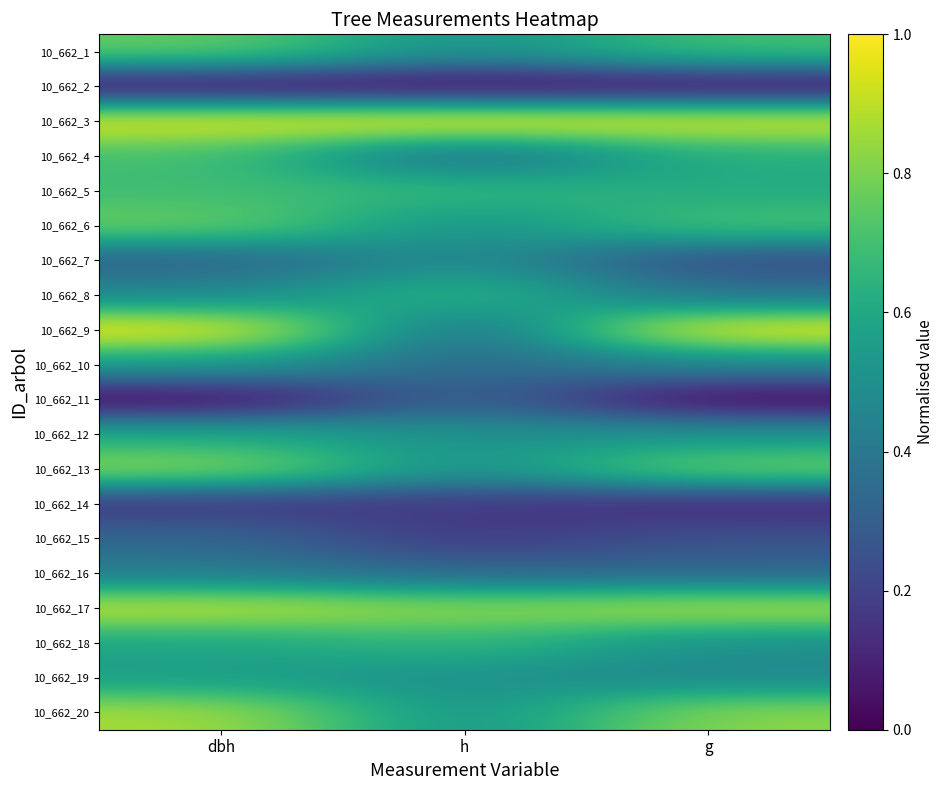

What is the difference between the 10_662_12 values at h and dbh?

0.1